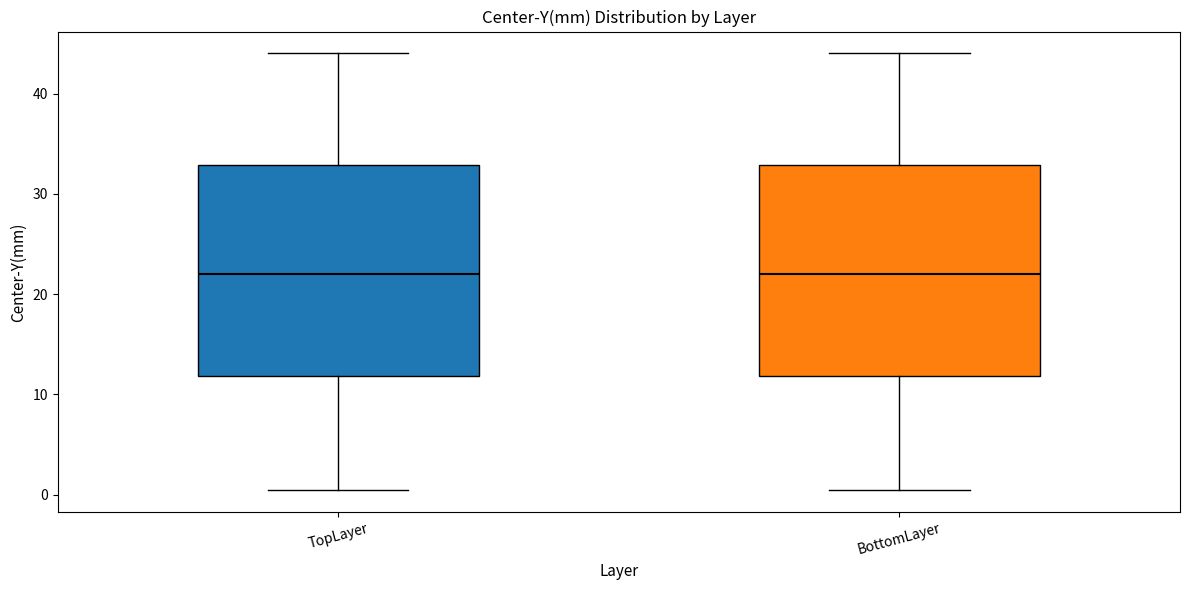

Reading left to right, transcribe this box plot: for each box, give where its median line is, the range the box spans, and where its two whiskers end, as read against the y-axis. The values are not printed on the chart, so give them approximately, as read against the axis.

TopLayer: median 22, box 12 to 33, whiskers 0 to 44
BottomLayer: median 22, box 12 to 33, whiskers 0 to 44